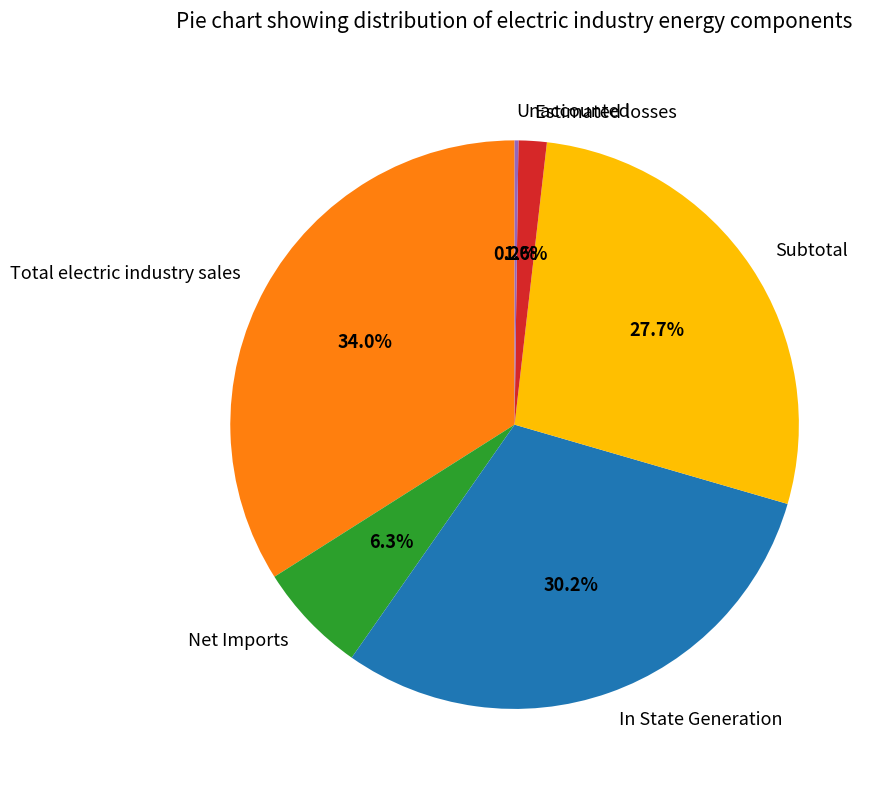

Is it true that Subtotal is 37% of the pie?

False